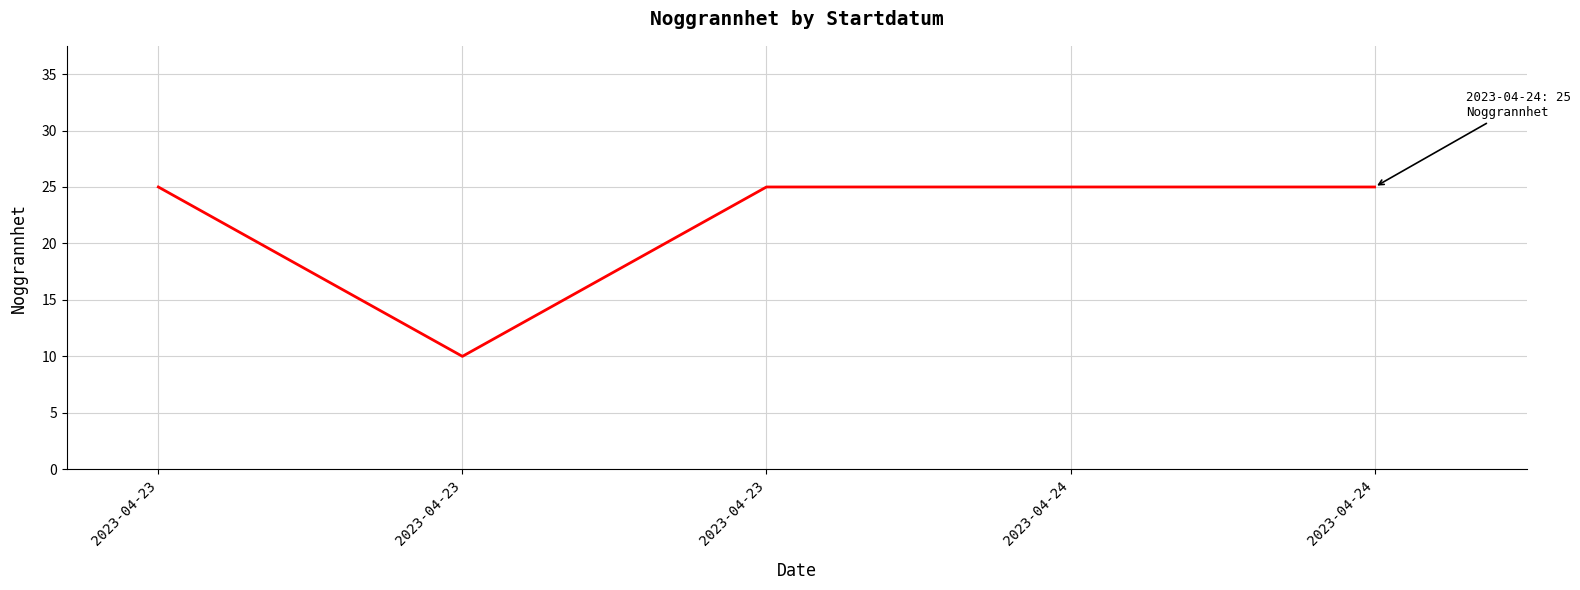

Does the chart have visible grid lines?

Yes